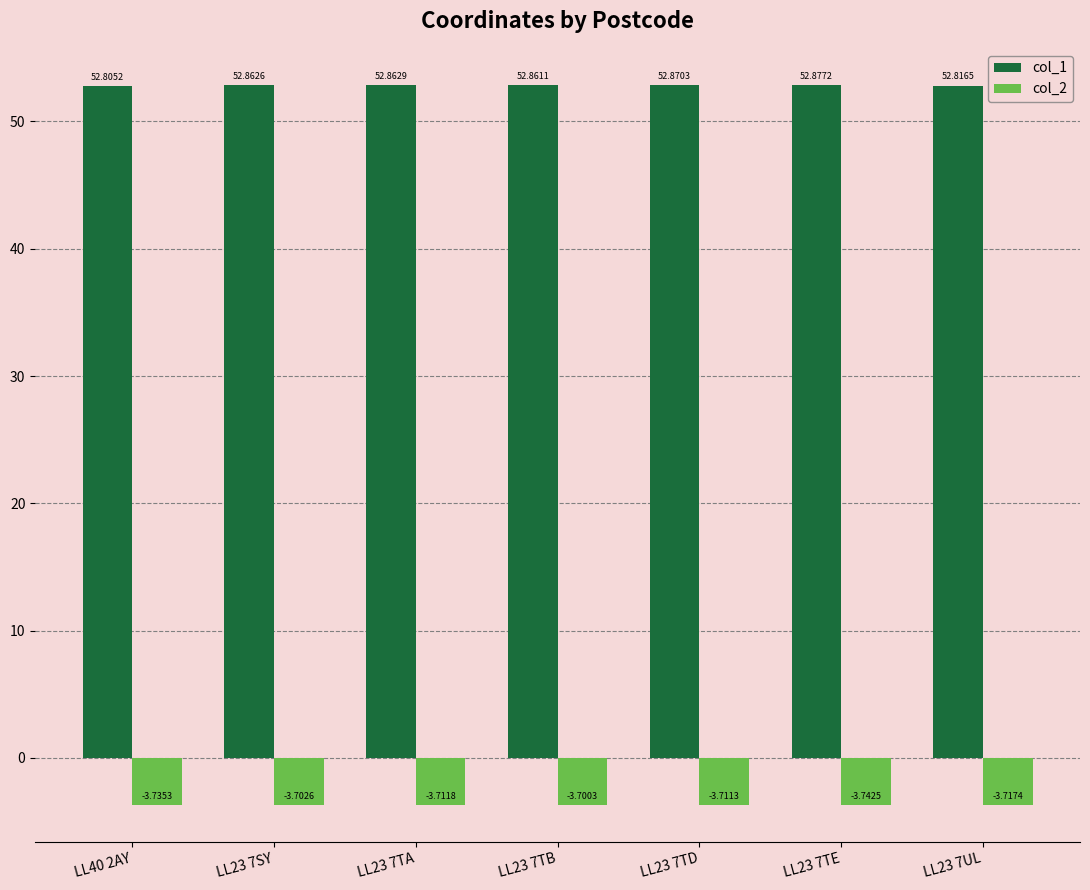

Where is col_2 nearest to the value -3?

LL23 7TB